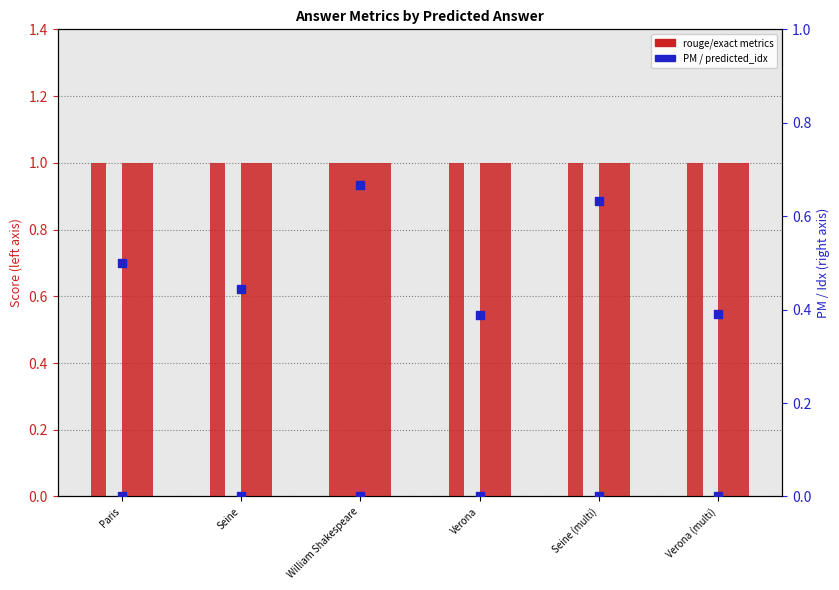

Which series reaches the maximum Y coordinate?

rouge1